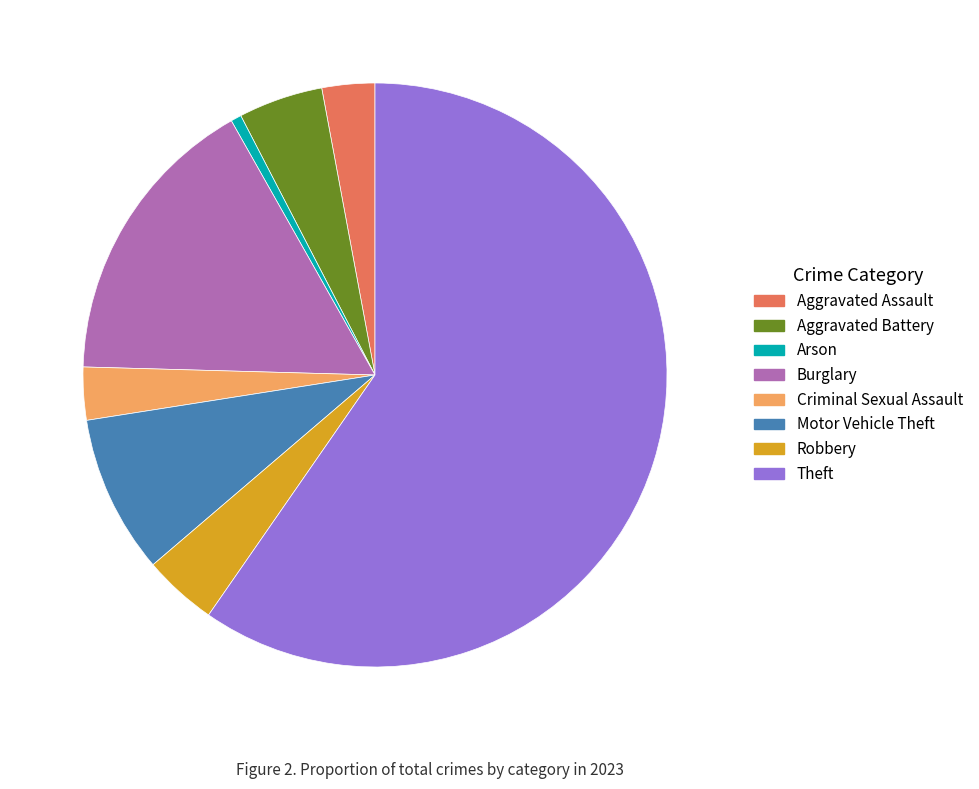

What is the majority slice?

Theft